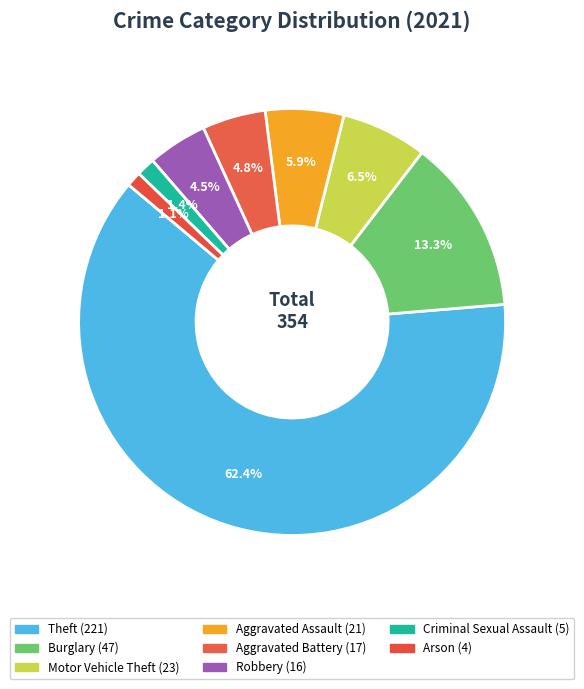

Count the number of slices in the pie.

8